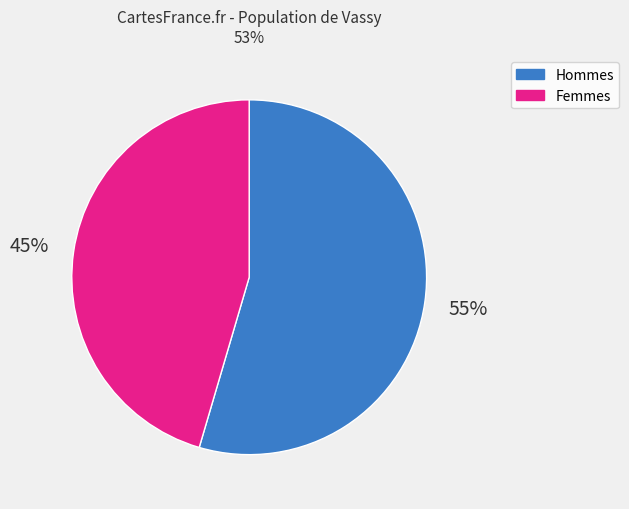

Is there any slice that represents more than half of the pie?

Yes